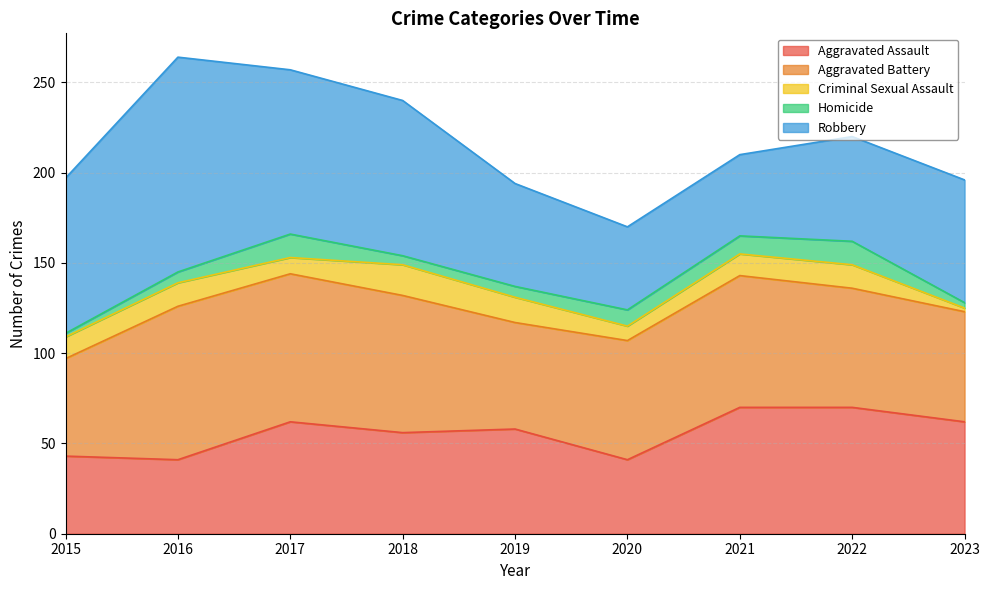

The value of Aggravated Battery at 2015 is 97. True or false?

False